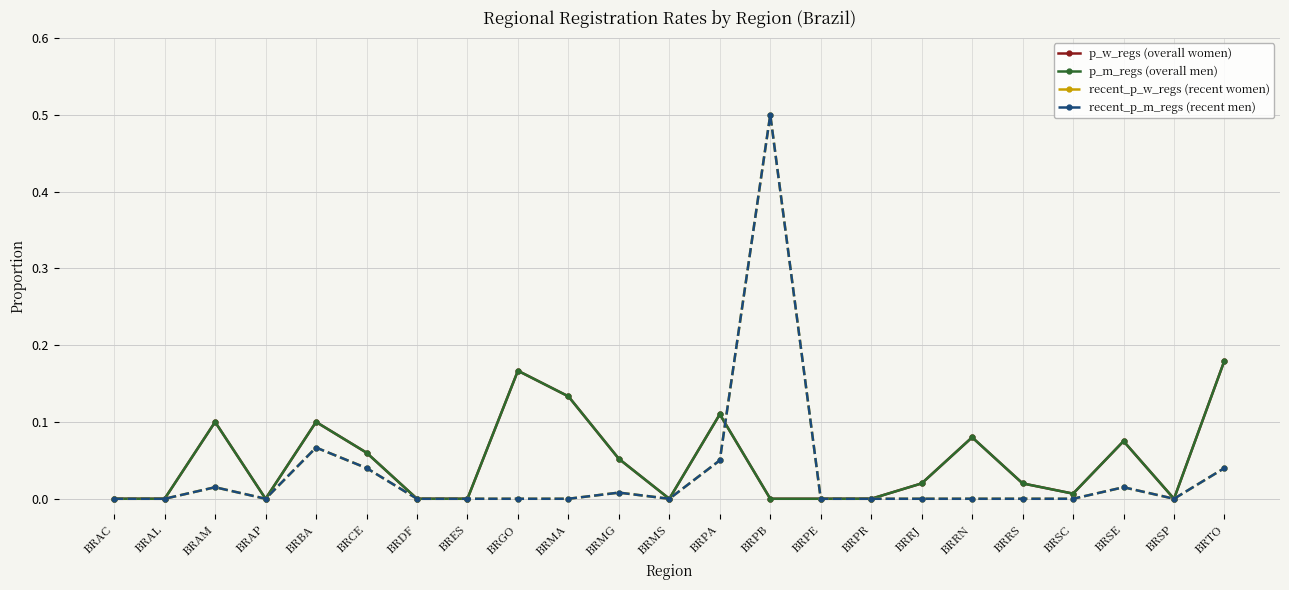

Reading left to right, what are all the values shown in this chart?

p_w_regs (overall women): BRAC=0.0	BRAL=0.0	BRAM=0.1	BRAP=0.0	BRBA=0.1	BRCE=0.1	BRDF=0.0	BRES=0.0	BRGO=0.2	BRMA=0.1	BRMG=0.1	BRMS=0.0	BRPA=0.1	BRPB=0.0	BRPE=0.0	BRPR=0.0	BRRJ=0.0	BRRN=0.1	BRRS=0.0	BRSC=0.0	BRSE=0.1	BRSP=0.0	BRTO=0.2
p_m_regs (overall men): BRAC=0.0	BRAL=0.0	BRAM=0.1	BRAP=0.0	BRBA=0.1	BRCE=0.1	BRDF=0.0	BRES=0.0	BRGO=0.2	BRMA=0.1	BRMG=0.1	BRMS=0.0	BRPA=0.1	BRPB=0.0	BRPE=0.0	BRPR=0.0	BRRJ=0.0	BRRN=0.1	BRRS=0.0	BRSC=0.0	BRSE=0.1	BRSP=0.0	BRTO=0.2
recent_p_w_regs (recent women): BRAC=0.0	BRAL=0.0	BRAM=0.0	BRAP=0.0	BRBA=0.1	BRCE=0.0	BRDF=0.0	BRES=0.0	BRGO=0.0	BRMA=0.0	BRMG=0.0	BRMS=0.0	BRPA=0.1	BRPB=0.5	BRPE=0.0	BRPR=0.0	BRRJ=0.0	BRRN=0.0	BRRS=0.0	BRSC=0.0	BRSE=0.0	BRSP=0.0	BRTO=0.0
recent_p_m_regs (recent men): BRAC=0.0	BRAL=0.0	BRAM=0.0	BRAP=0.0	BRBA=0.1	BRCE=0.0	BRDF=0.0	BRES=0.0	BRGO=0.0	BRMA=0.0	BRMG=0.0	BRMS=0.0	BRPA=0.1	BRPB=0.5	BRPE=0.0	BRPR=0.0	BRRJ=0.0	BRRN=0.0	BRRS=0.0	BRSC=0.0	BRSE=0.0	BRSP=0.0	BRTO=0.0